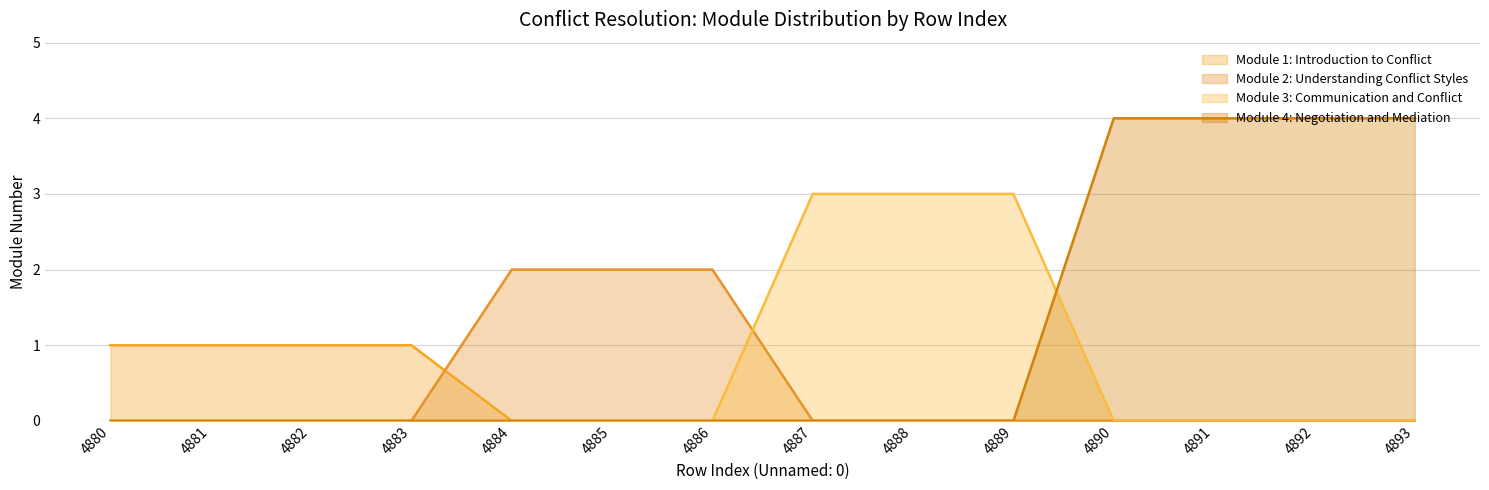

Which label corresponds to the largest value in the chart?

4890